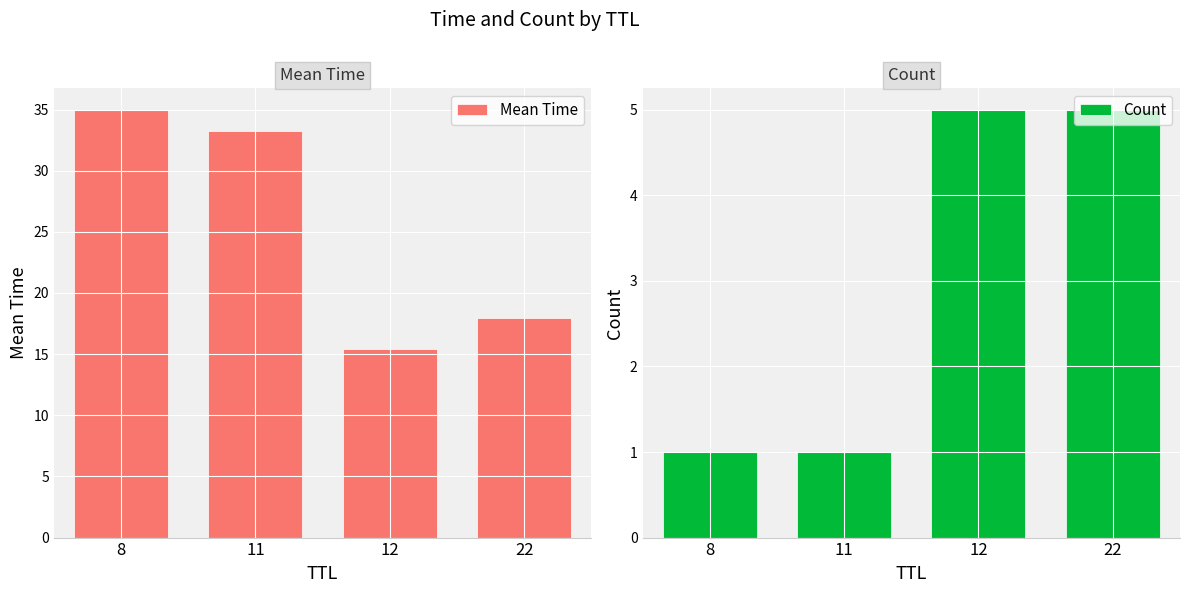

Which category has the highest value in the Mean Time series?

8